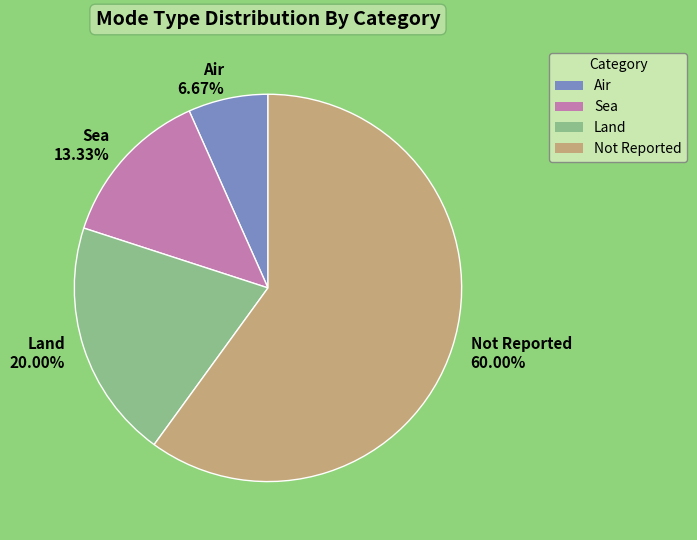

How many slices are in this pie chart?

4